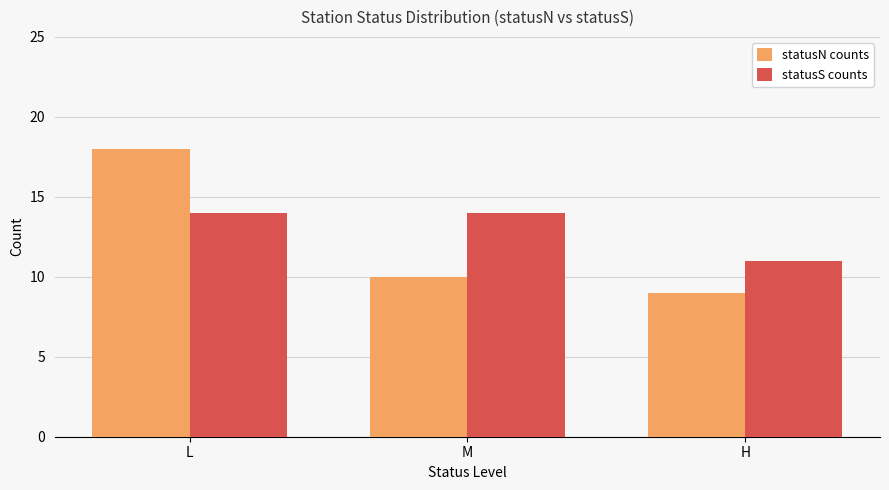

Is it true that statusS counts equals 11 at H?

True